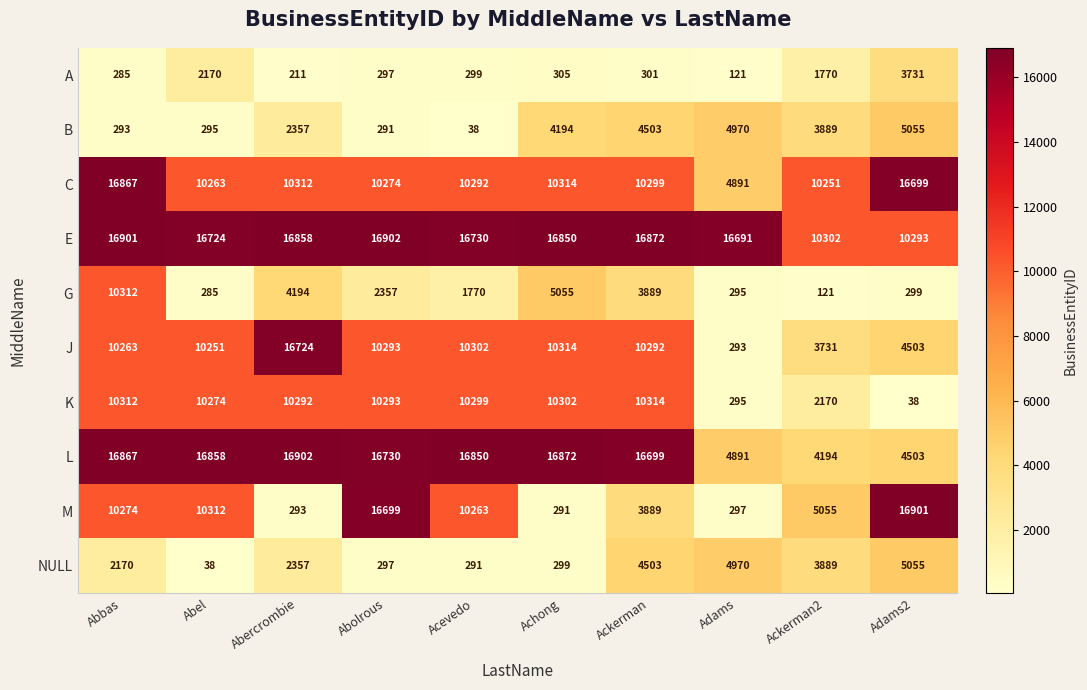

At which label is B closest to 2546?

Abercrombie